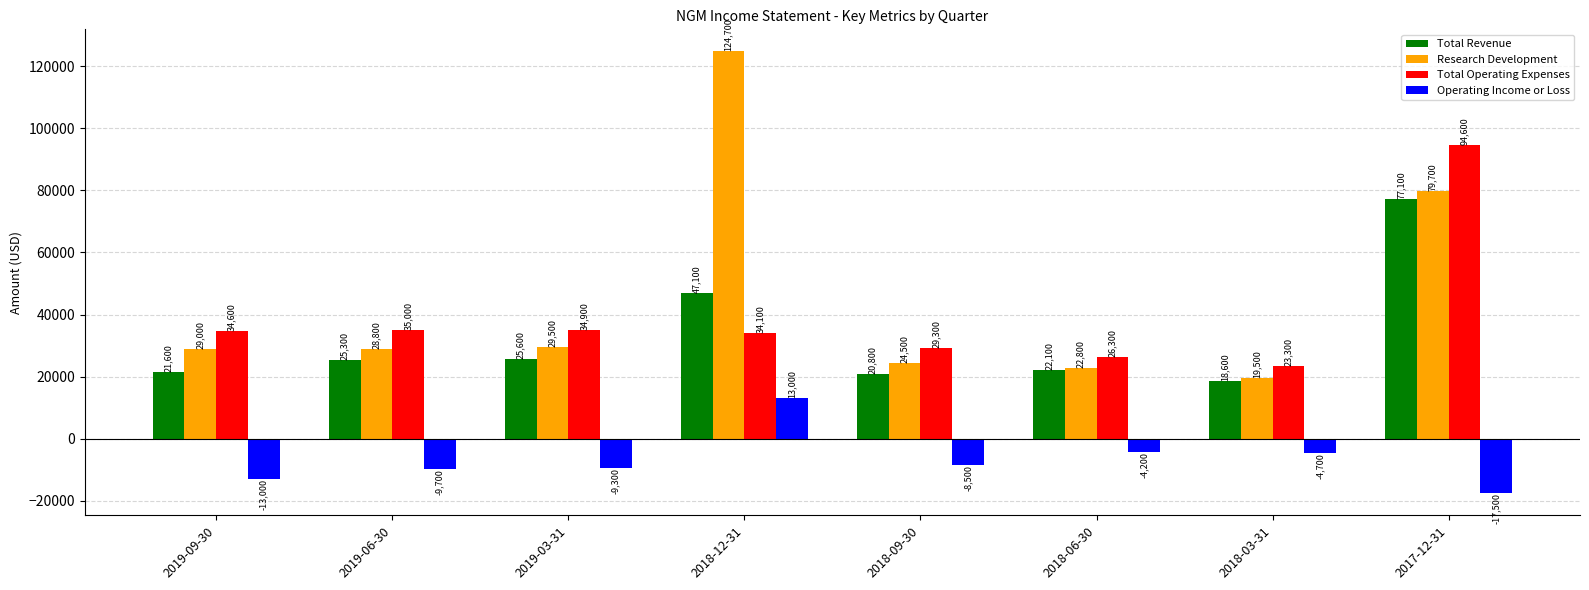

Are the bars grouped side by side (vs. stacked)?

Yes